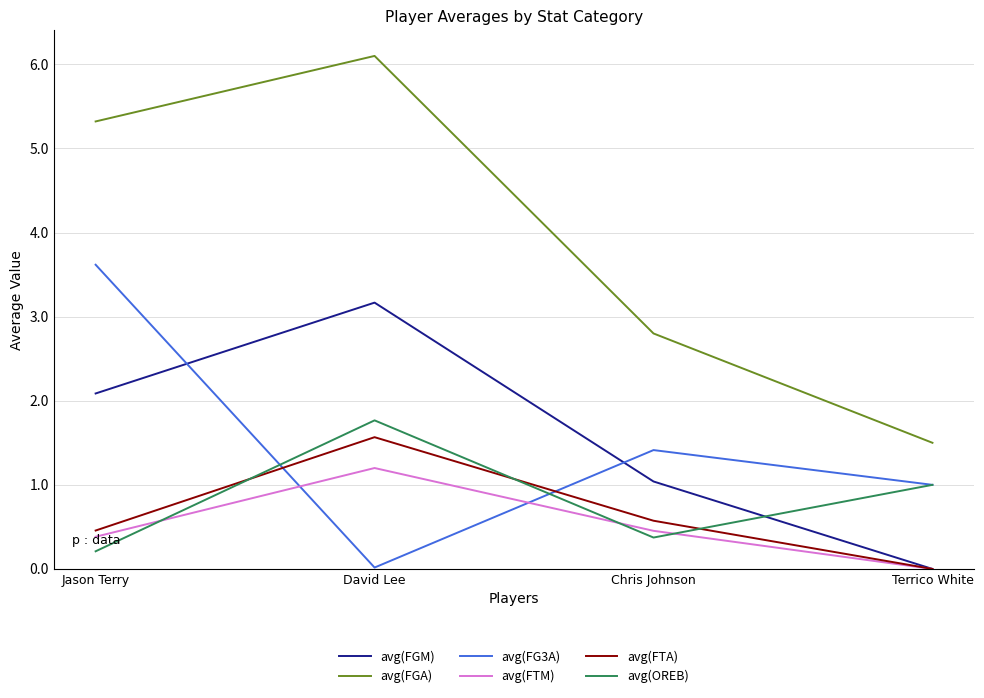

What is the greatest value displayed?

6.1